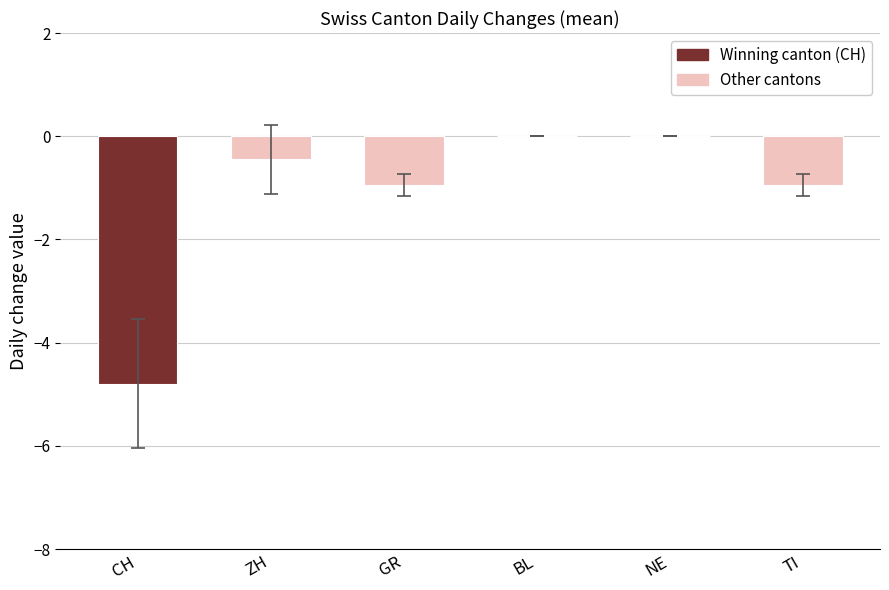

What is the sum of the values at ZH and GR?

-1.4